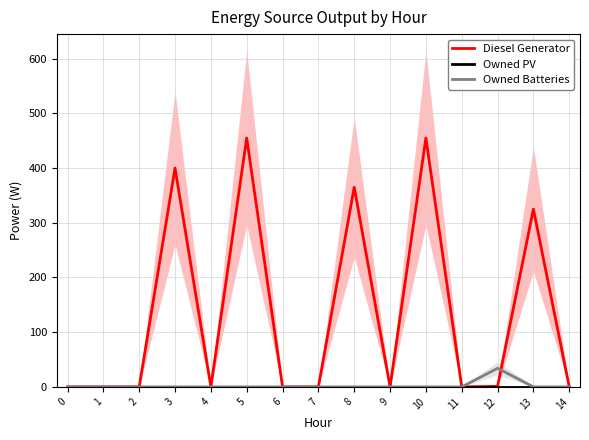

What is the greatest value displayed?

455